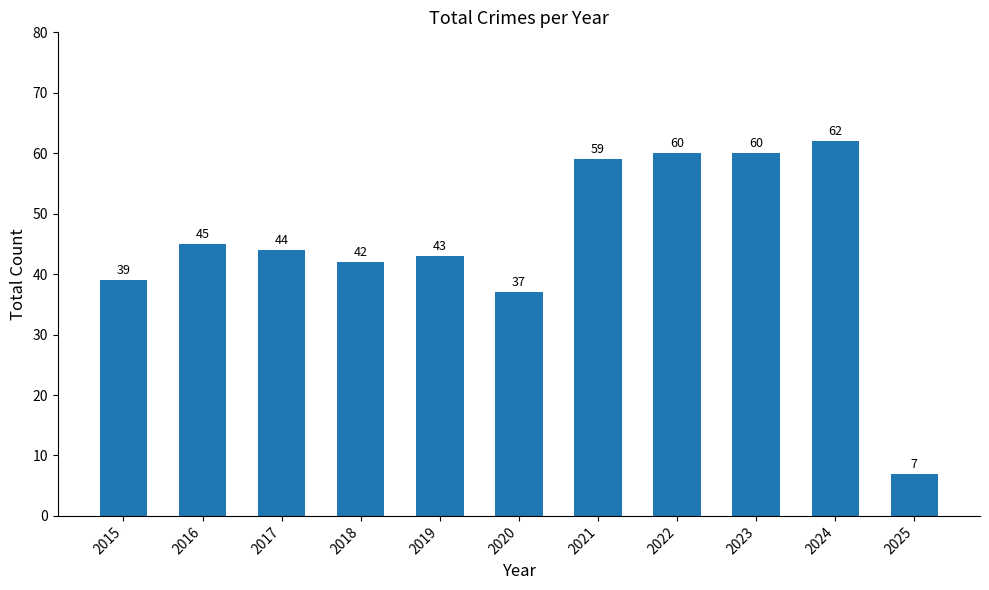

What is the difference between the values at 2019 and 2018?

1